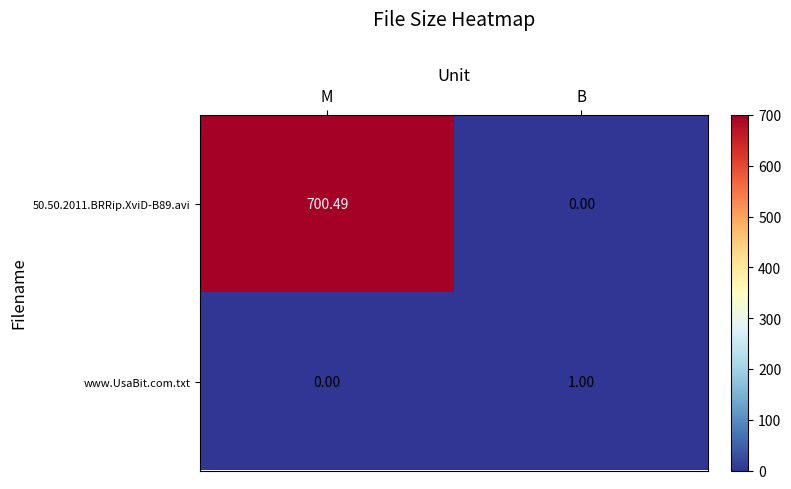

Where is www.UsaBit.com.txt nearest to the value 0?

M